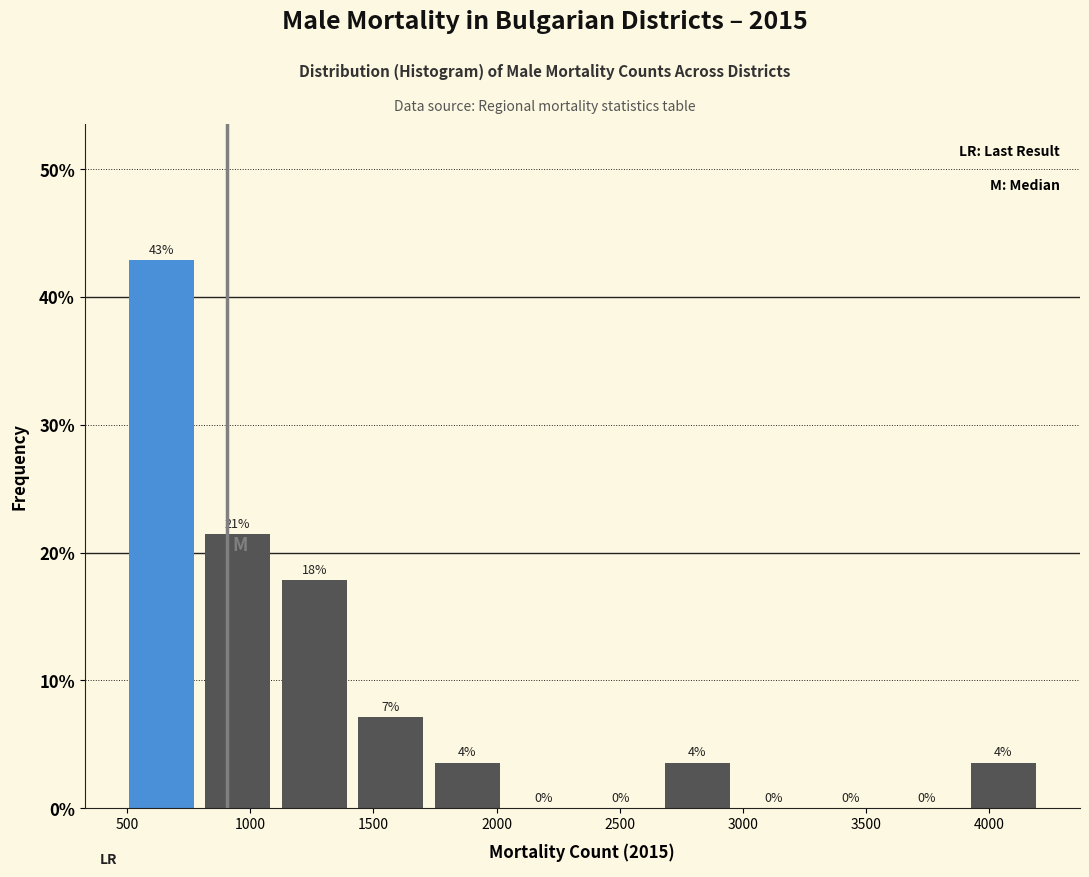

Which range on the x-axis has the tallest bar?

500 to 800